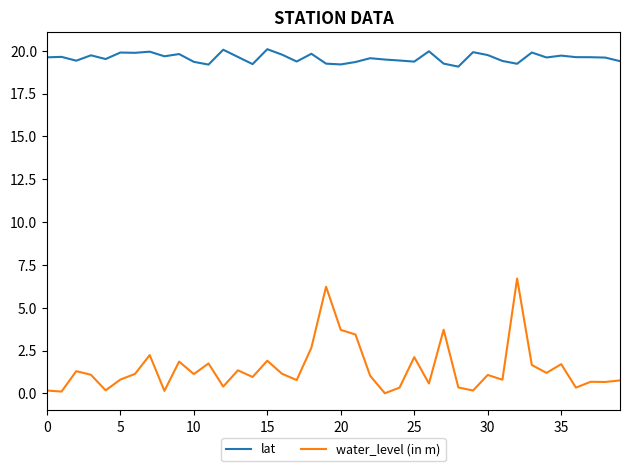

At how many categories does at least one series exceed 9?

40